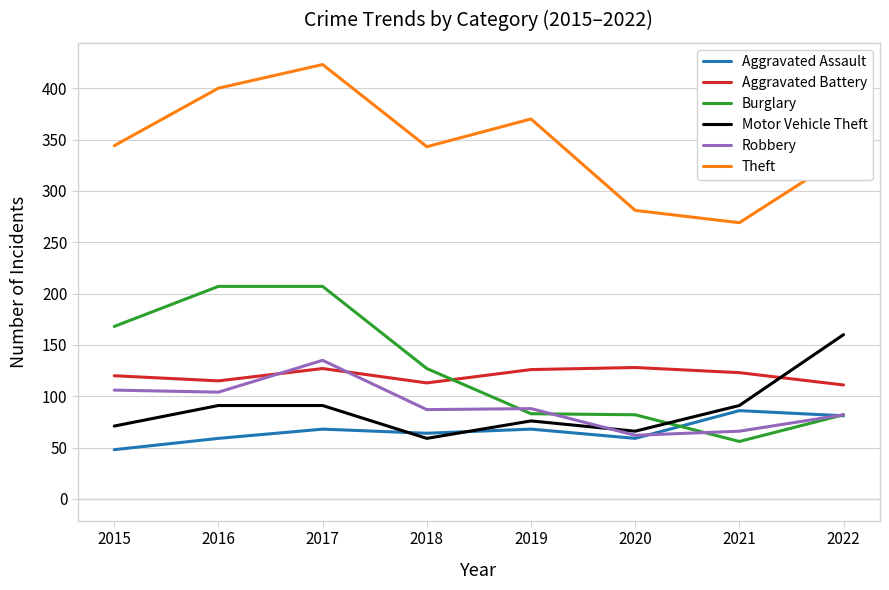

The Motor Vehicle Theft series shows 66 at 2020. True or false?

True